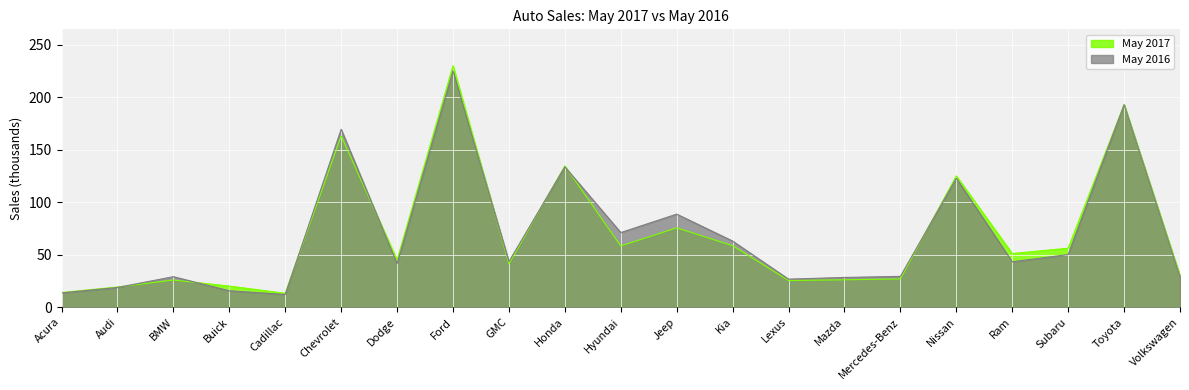

Which series has the largest range (max minus min)?

May 2017